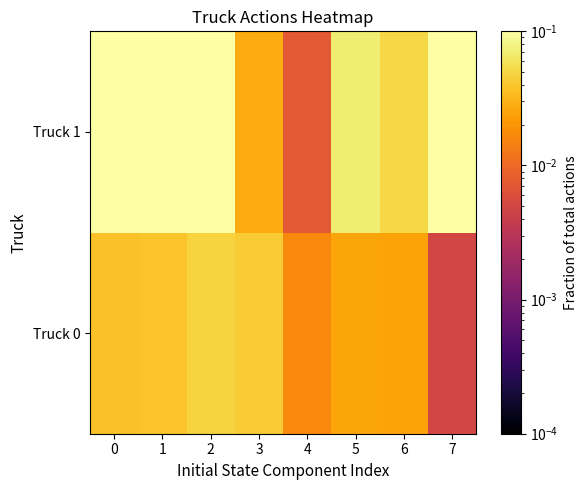

How many distinct data groups are displayed?

2